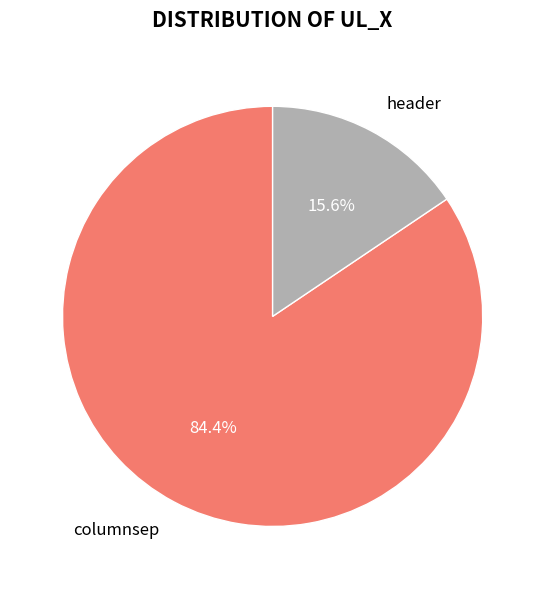

True or false: columnsep accounts for 99% of the total.

False